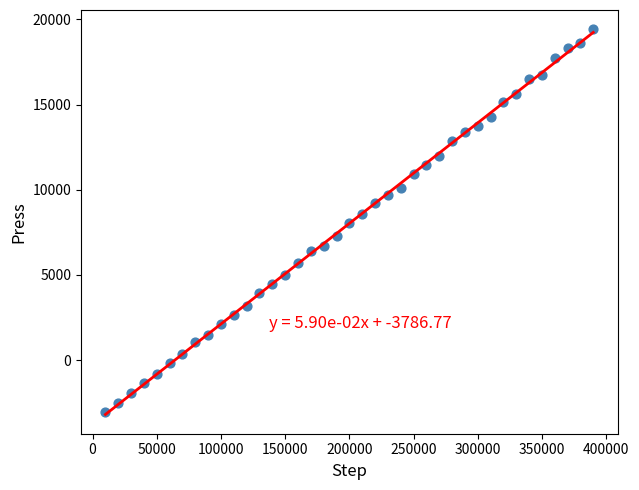

What is the range of Y values (max minus min)?

22505.5